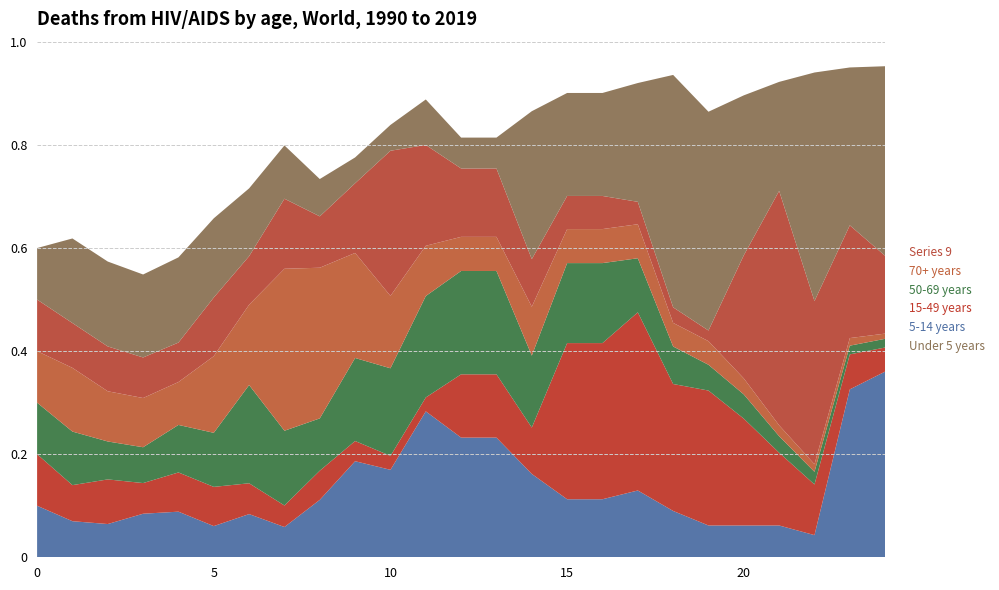

Reading left to right, transcribe all the data shown in this chart.

col_0: 0.1	0.1	0.1	0.1	0.1	0.1	0.1	0.1	0.1	0.2	0.2	0.3	0.2	0.2	0.2	0.1	0.1	0.1	0.1	0.1	0.1	0.1	0.0	0.3	0.4
2: 0.1	0.1	0.1	0.1	0.1	0.1	0.1	0.0	0.1	0.0	0.0	0.0	0.1	0.1	0.1	0.3	0.3	0.3	0.2	0.3	0.2	0.1	0.1	0.1	0.0
3: 0.1	0.1	0.1	0.1	0.1	0.1	0.2	0.1	0.1	0.2	0.2	0.2	0.2	0.2	0.1	0.2	0.2	0.1	0.1	0.1	0.0	0.0	0.0	0.0	0.0
5: 0.1	0.1	0.1	0.1	0.1	0.1	0.2	0.3	0.3	0.2	0.1	0.1	0.1	0.1	0.1	0.1	0.1	0.1	0.0	0.0	0.0	0.0	0.0	0.0	0.0
6: 0.1	0.1	0.1	0.1	0.1	0.1	0.1	0.1	0.1	0.1	0.3	0.2	0.1	0.1	0.1	0.1	0.1	0.0	0.0	0.0	0.2	0.5	0.3	0.2	0.2
9: 0.1	0.2	0.2	0.2	0.2	0.2	0.1	0.1	0.1	0.1	0.1	0.1	0.1	0.1	0.3	0.2	0.2	0.2	0.5	0.4	0.3	0.2	0.4	0.3	0.4